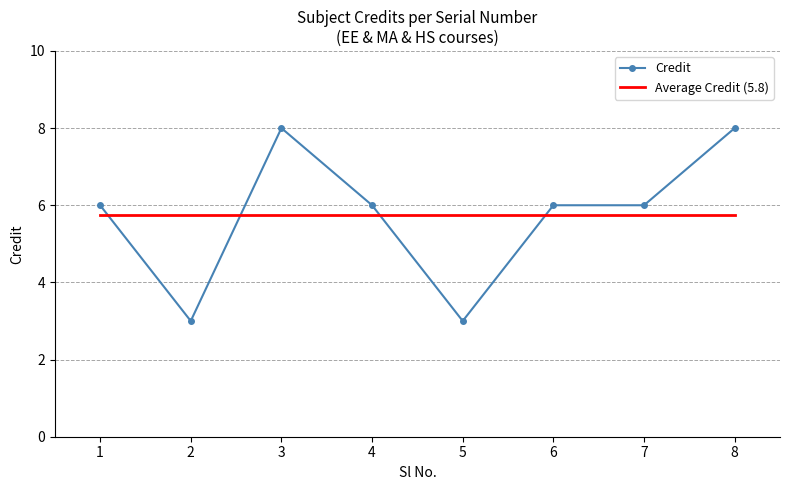

Read the Average Credit (5.8) value at 3.

5.8